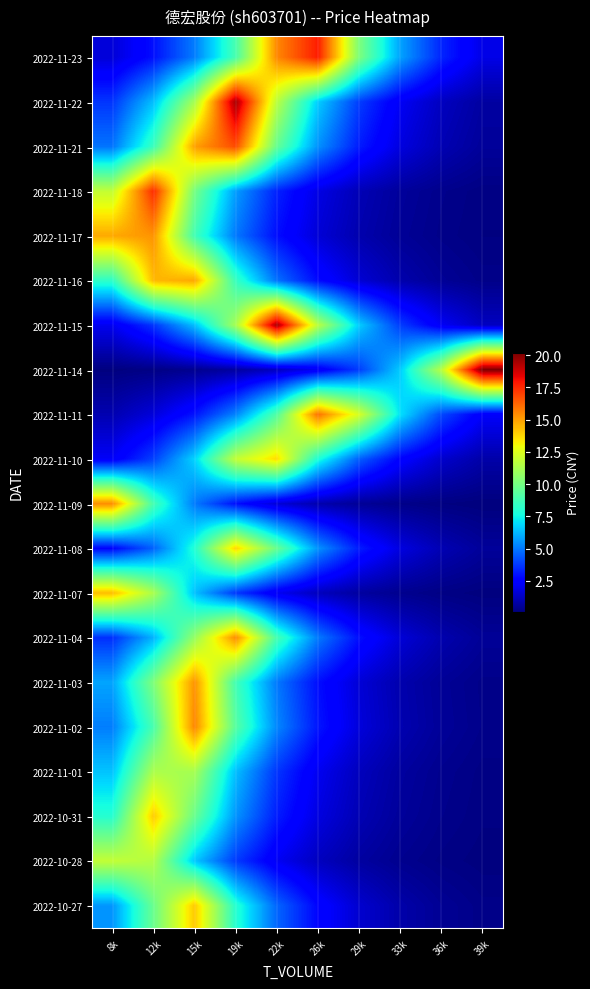

Reading right to left, what are all the values shown in this chart?

2022-11-23: 39k=1.9	36k=3.4	33k=5.9	29k=10.2	26k=17.8	22k=15.5	19k=8.9	15k=5.1	12k=2.9	8k=1.7
2022-11-22: 39k=0.7	36k=1.3	33k=2.2	29k=3.8	26k=6.7	22k=11.7	19k=19.5	15k=11.2	12k=6.4	8k=3.7
2022-11-21: 39k=0.6	36k=1.0	33k=1.8	29k=3.2	26k=5.5	22k=9.6	19k=16.8	15k=15.0	12k=8.6	8k=4.9
2022-11-18: 39k=0.2	36k=0.4	33k=0.6	29k=1.1	26k=1.9	22k=3.3	19k=5.7	15k=10.0	12k=17.4	8k=11.9
2022-11-17: 39k=0.2	36k=0.3	33k=0.5	29k=0.9	26k=1.6	22k=2.9	19k=5.0	15k=8.7	12k=15.2	8k=14.8
2022-11-16: 39k=0.3	36k=0.5	33k=0.9	29k=1.6	26k=2.8	22k=4.9	19k=8.5	15k=14.8	12k=14.5	8k=8.3
2022-11-15: 39k=1.3	36k=2.2	33k=3.8	29k=6.7	26k=11.7	22k=19.5	19k=11.2	15k=6.4	12k=3.7	8k=2.1
2022-11-14: 39k=20.2	36k=11.6	33k=6.6	29k=3.8	26k=2.2	22k=1.3	19k=0.7	15k=0.4	12k=0.2	8k=0.1
2022-11-11: 39k=2.3	36k=4.1	33k=7.1	29k=12.4	26k=15.9	22k=9.1	19k=5.2	15k=3.0	12k=1.7	8k=1.0
2022-11-10: 39k=0.9	36k=1.5	33k=2.6	29k=4.5	26k=7.9	22k=13.7	19k=11.9	15k=6.8	12k=3.9	8k=2.2
2022-11-09: 39k=0.1	36k=0.2	33k=0.3	29k=0.5	26k=1.0	22k=1.7	19k=2.9	15k=5.1	12k=8.8	8k=15.4
2022-11-08: 39k=0.6	36k=1.0	33k=1.8	29k=3.2	26k=5.6	22k=9.7	19k=13.9	15k=8.0	12k=4.6	8k=2.6
2022-11-07: 39k=0.1	36k=0.2	33k=0.4	29k=0.7	26k=1.2	22k=2.1	19k=3.7	15k=6.5	12k=11.3	8k=14.3
2022-11-04: 39k=0.5	36k=1.0	33k=1.7	29k=2.9	26k=5.1	22k=8.8	19k=15.4	15k=10.8	12k=6.2	8k=3.5
2022-11-03: 39k=0.3	36k=0.5	33k=0.9	29k=1.7	26k=2.9	22k=5.0	19k=8.8	15k=15.3	12k=10.2	8k=5.9
2022-11-02: 39k=0.3	36k=0.6	33k=1.0	29k=1.7	26k=3.0	22k=5.3	19k=9.3	15k=15.5	12k=8.9	8k=5.1
2022-11-01: 39k=0.2	36k=0.4	33k=0.7	29k=1.2	26k=2.1	22k=3.7	19k=6.4	15k=11.2	12k=11.3	8k=6.5
2022-10-31: 39k=0.2	36k=0.3	33k=0.6	29k=1.1	26k=1.8	22k=3.2	19k=5.6	15k=9.7	12k=14.1	8k=8.1
2022-10-28: 39k=0.1	36k=0.2	33k=0.4	29k=0.7	26k=1.2	22k=2.2	19k=3.8	15k=6.6	12k=11.5	8k=11.9
2022-10-27: 39k=0.3	36k=0.5	33k=0.9	29k=1.5	26k=2.7	22k=4.6	19k=8.1	15k=14.1	12k=9.7	8k=5.6